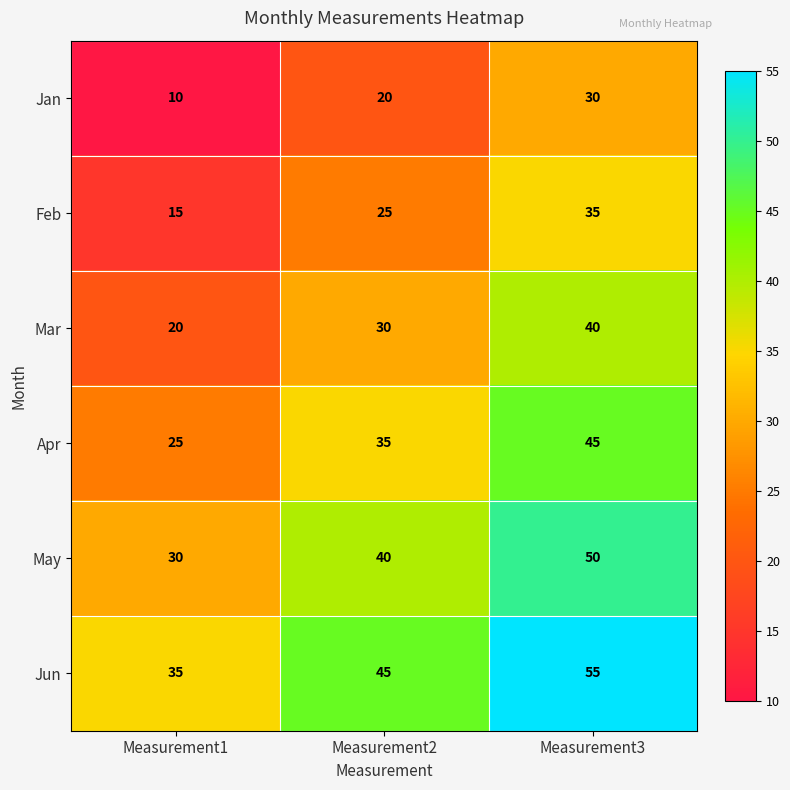

Reading right to left, extract all data points from this chart.

Jan: Measurement3=30	Measurement2=20	Measurement1=10
Feb: Measurement3=35	Measurement2=25	Measurement1=15
Mar: Measurement3=40	Measurement2=30	Measurement1=20
Apr: Measurement3=45	Measurement2=35	Measurement1=25
May: Measurement3=50	Measurement2=40	Measurement1=30
Jun: Measurement3=55	Measurement2=45	Measurement1=35